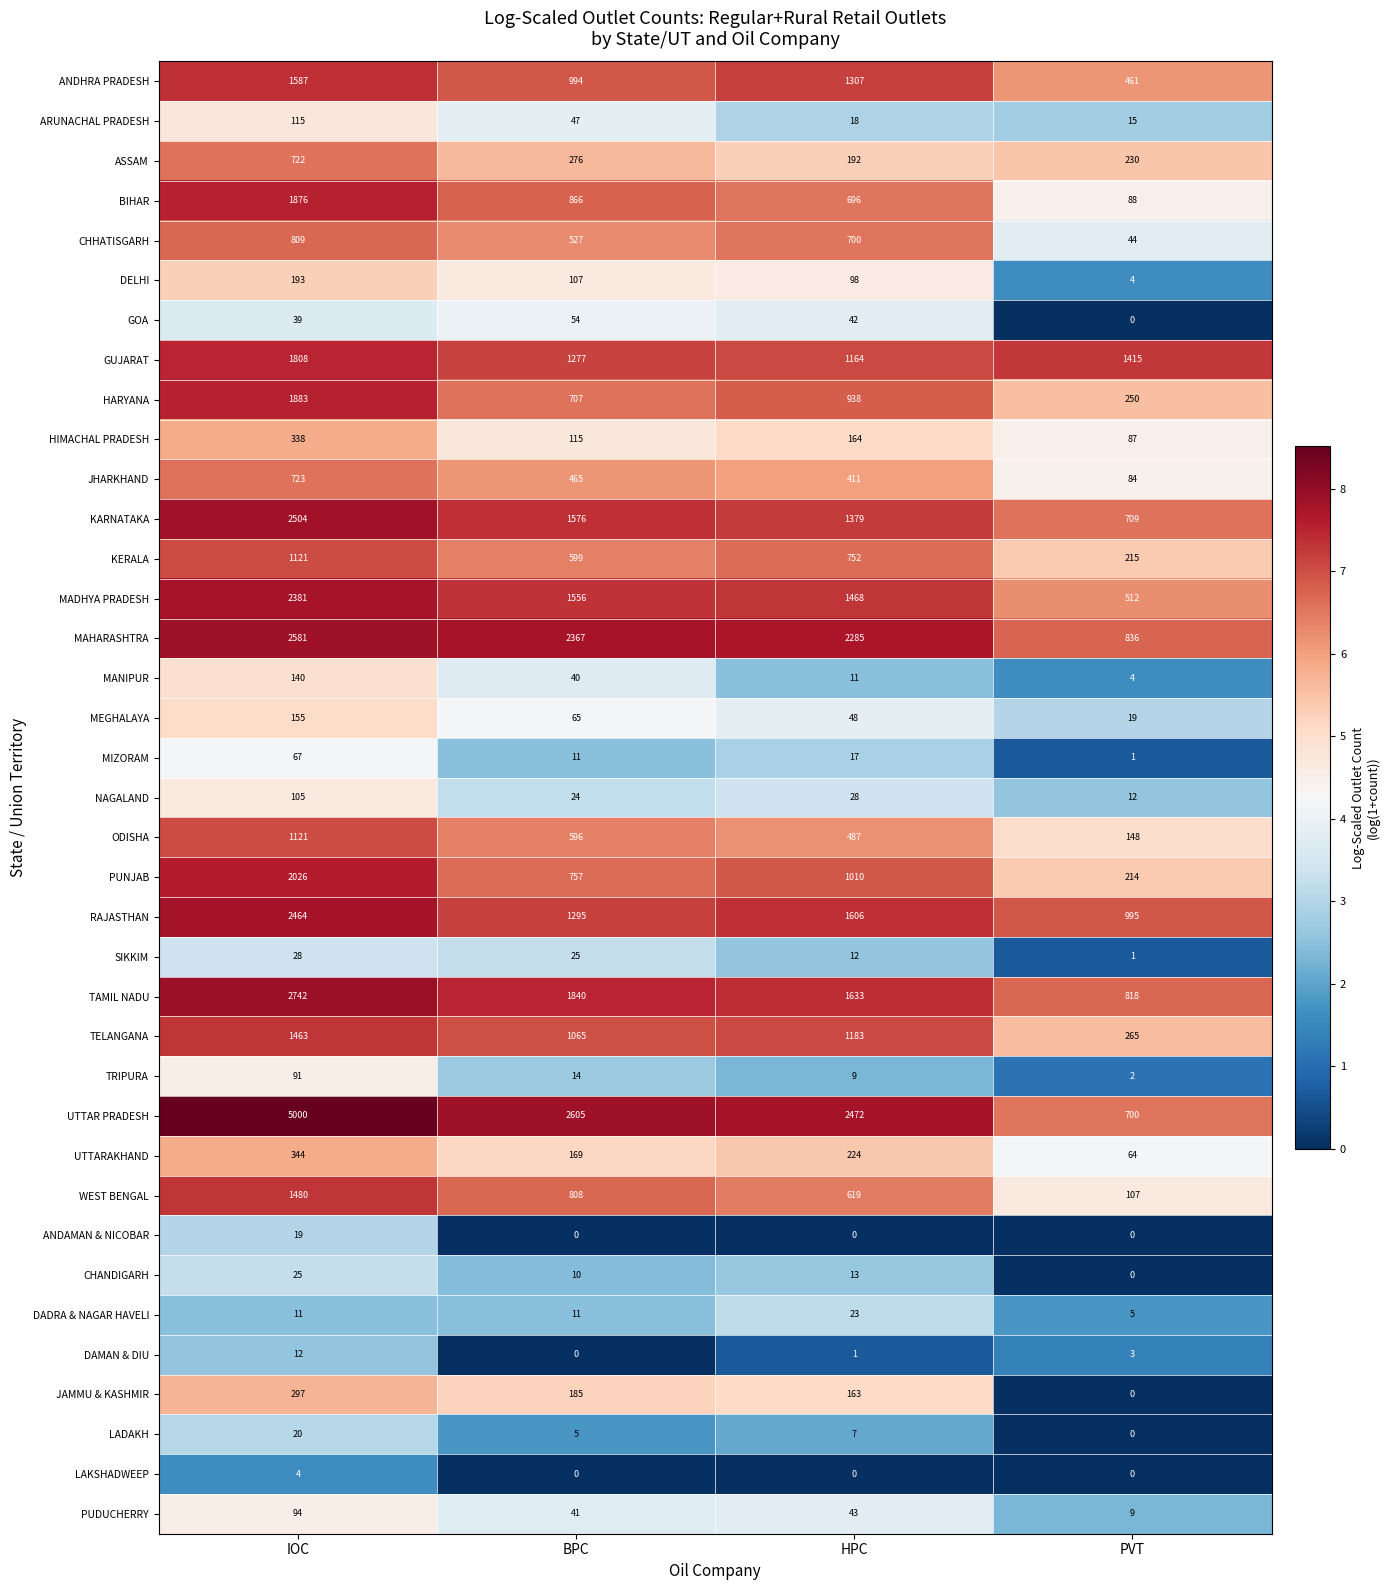

What is the lowest value of the PUNJAB series?

214